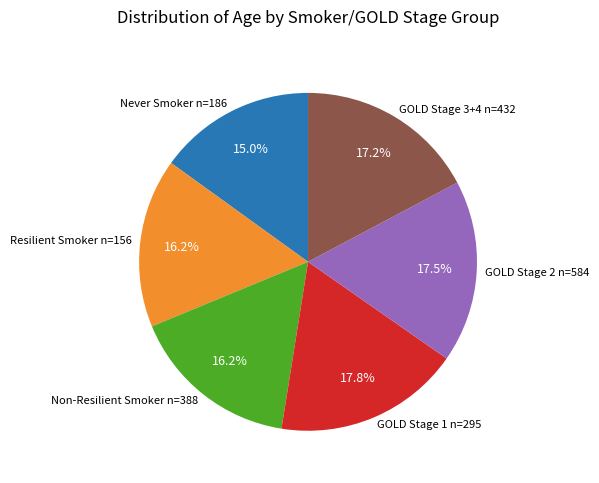

What is the smallest slice in the pie chart?

Never Smoker n=186